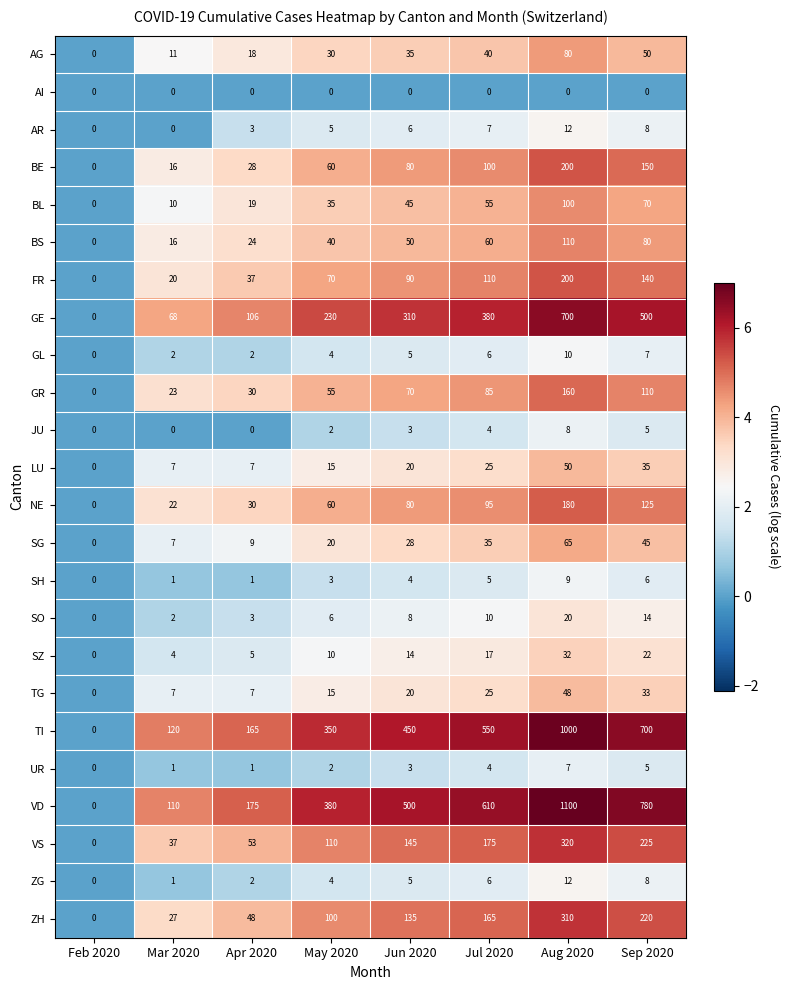

What is the greatest value displayed?

1100